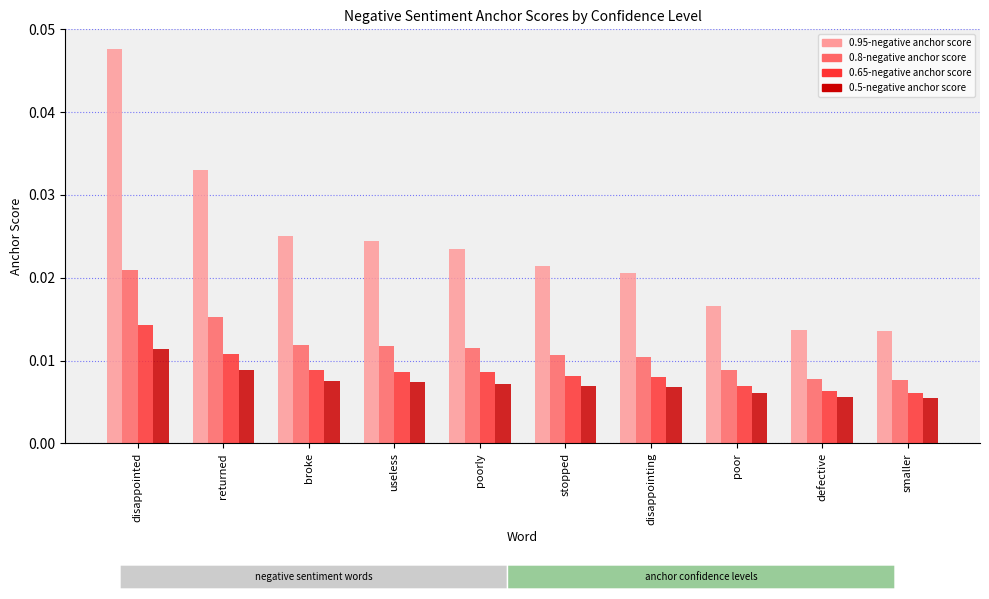

Which series has the largest total across all categories?

0.95-negative anchor score